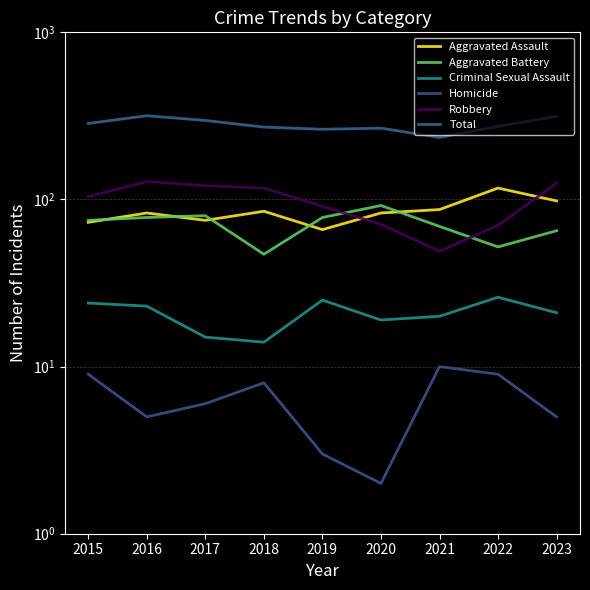

Is the value of Robbery at 2016 greater than the value of Aggravated Battery at 2022?

Yes